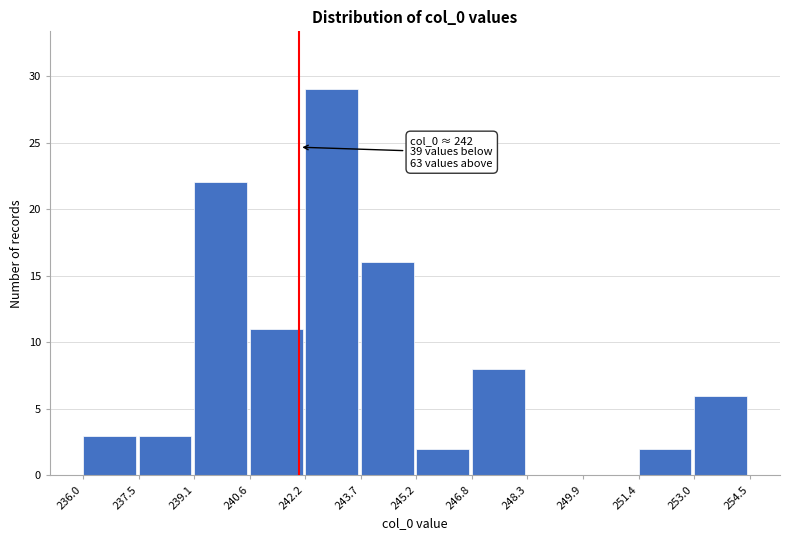

Which range on the x-axis has the tallest bar?

242.2 to 243.7